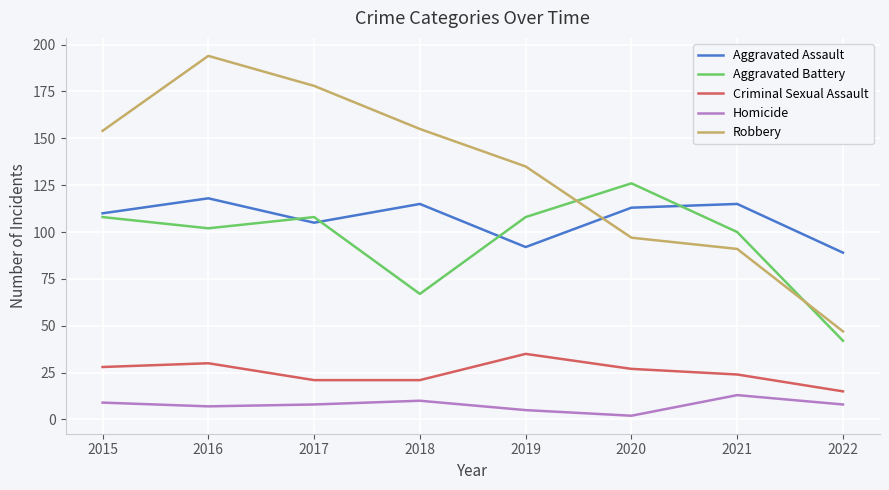

At which label is Robbery closest to 120?

2019